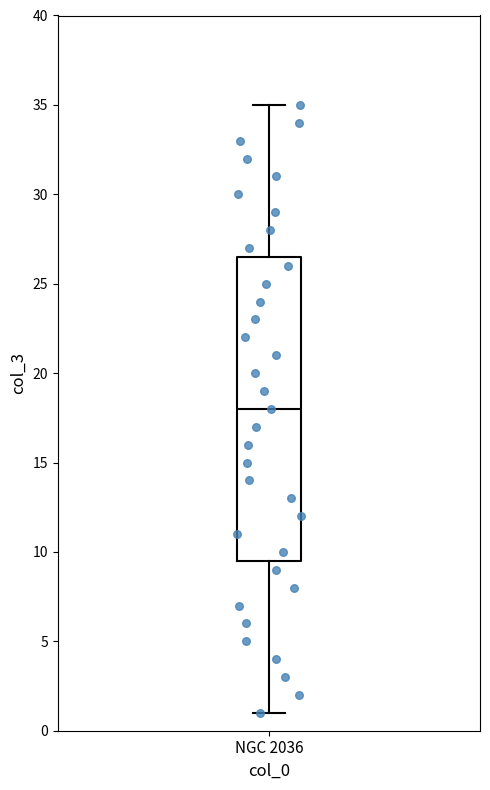

Read this box plot against the y-axis: the position of the median line, the range covered by the box, and the ends of both whiskers. The values are not printed on the chart, so give them approximately, as read against the axis.

median 18.0, box 9.5 to 26.5, whiskers 1.0 to 35.0